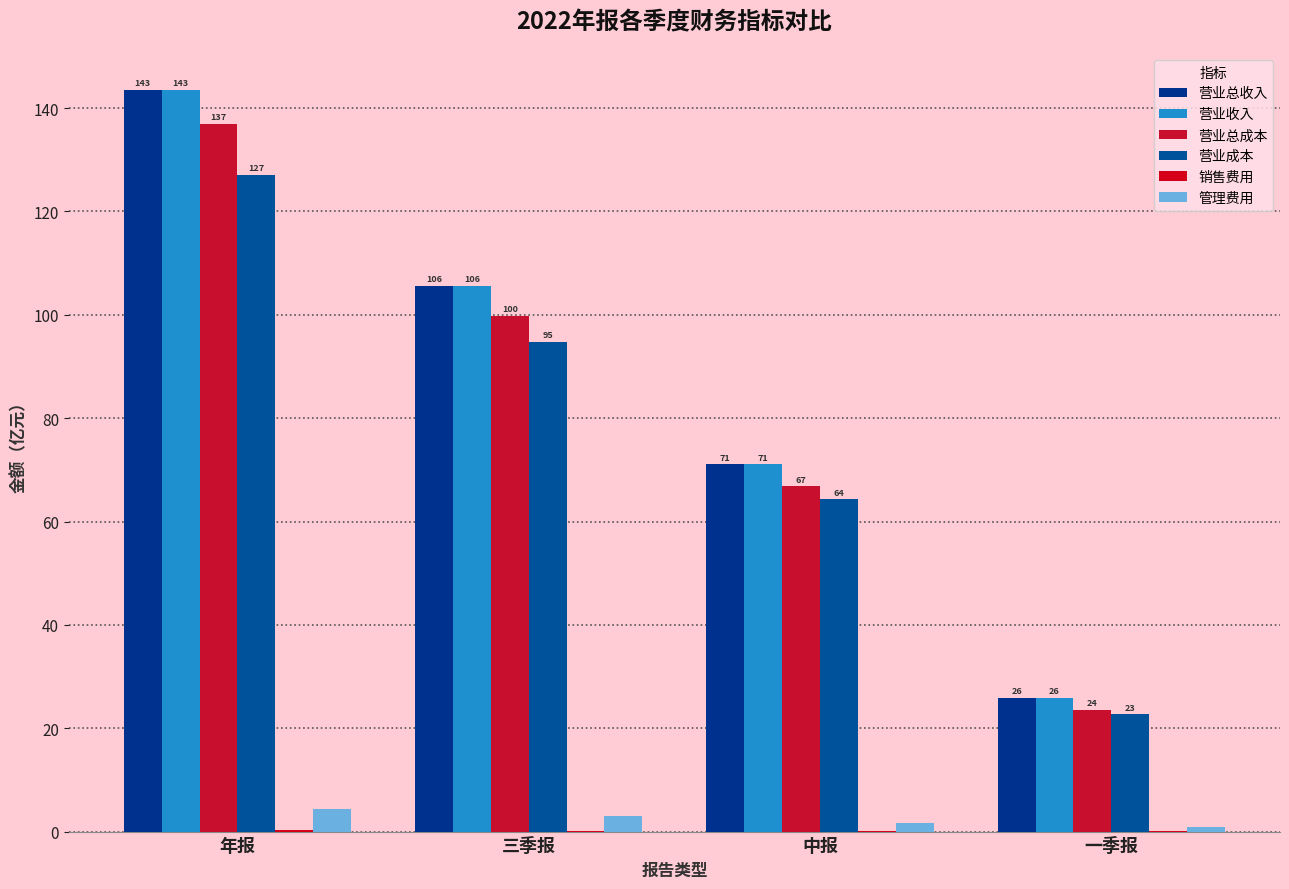

Does the chart contain stacked bars?

No